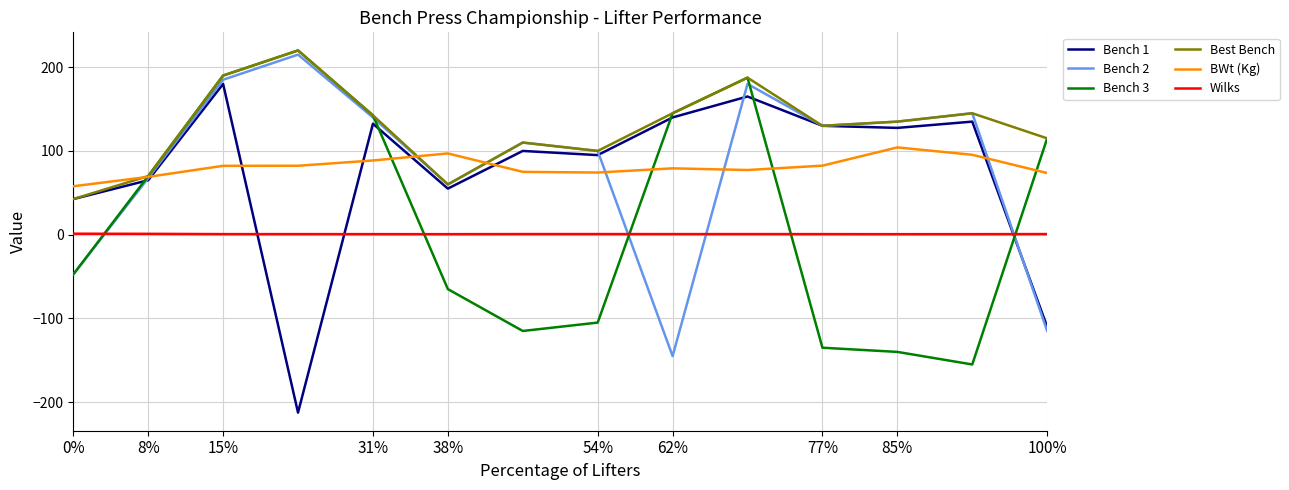

True or false: Bench 2 and Bench 3 cross at least once.

True